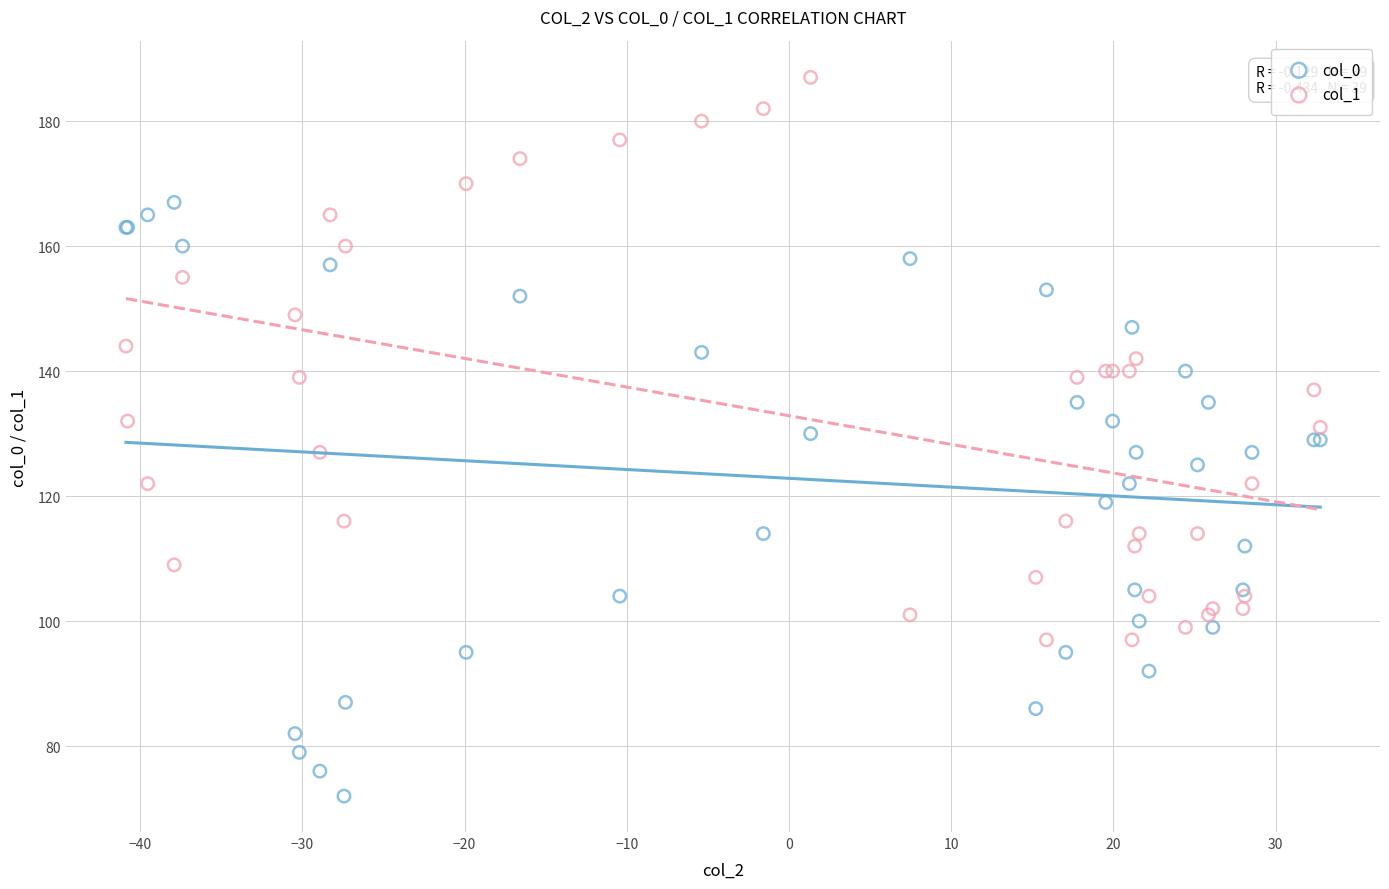

Which series reaches the minimum Y coordinate?

col_0